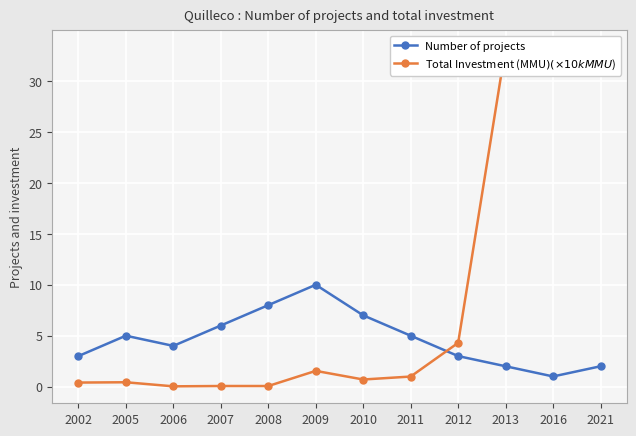

Where is the first local maximum for Total Investment (MMU$) (×10k MMU$)?

2005